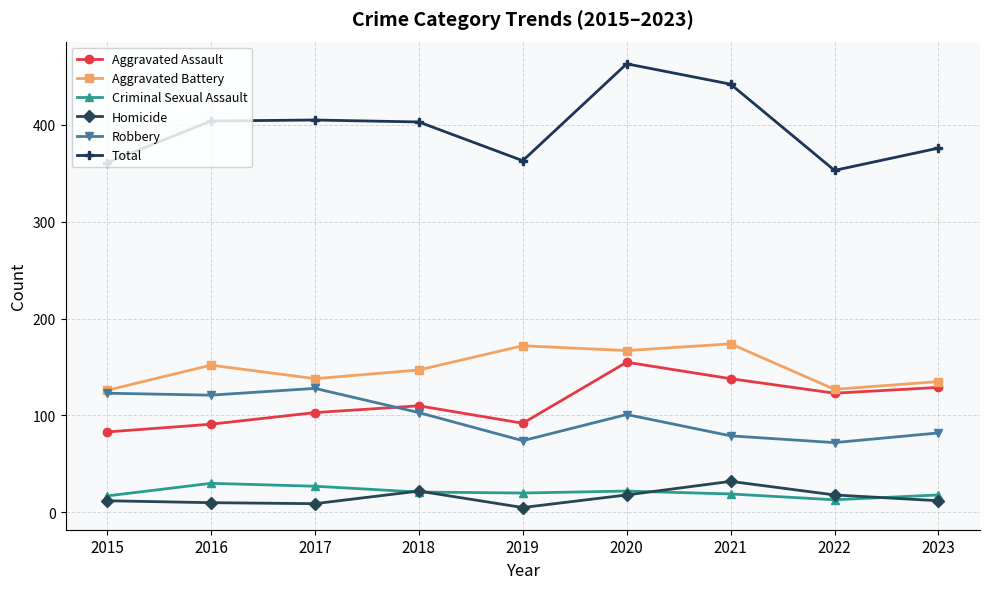

True or false: Robbery and Criminal Sexual Assault intersect in this chart.

False